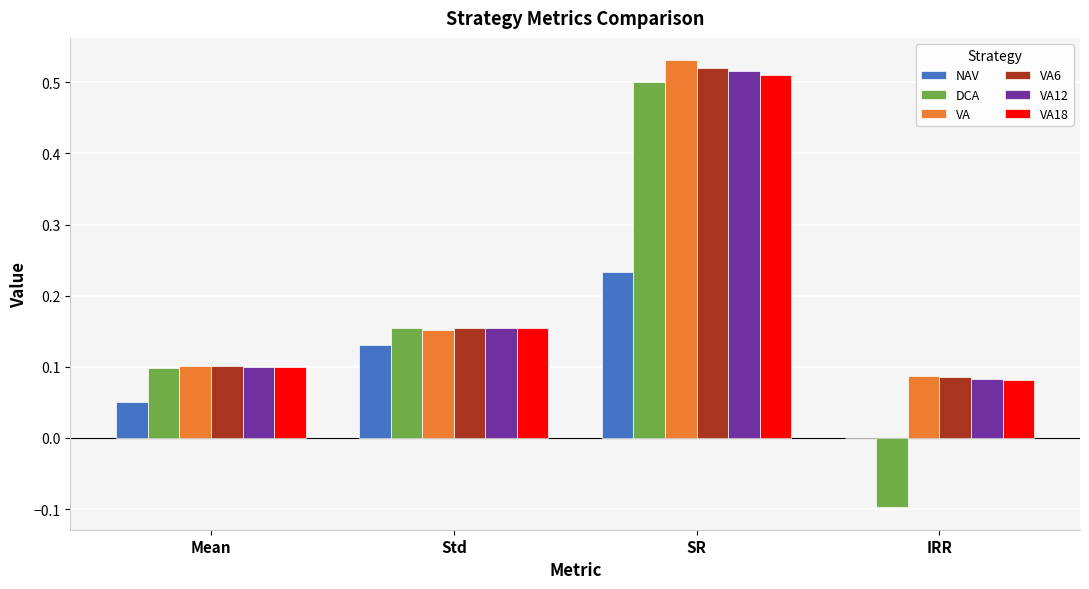

At which category is the sum across all series the highest?

SR